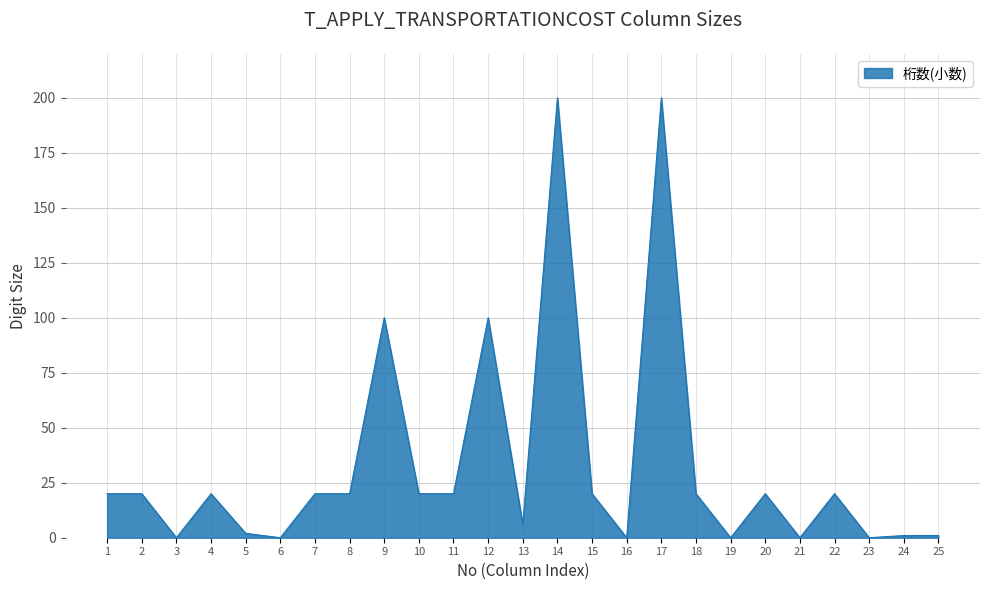

Reading left to right, list all the values displayed in this chart.

1=20	2=20	3=0	4=20	5=2	6=0	7=20	8=20	9=100	10=20	11=20	12=100	13=6	14=200	15=20	16=0	17=200	18=20	19=0	20=20	21=0	22=20	23=0	24=1	25=1